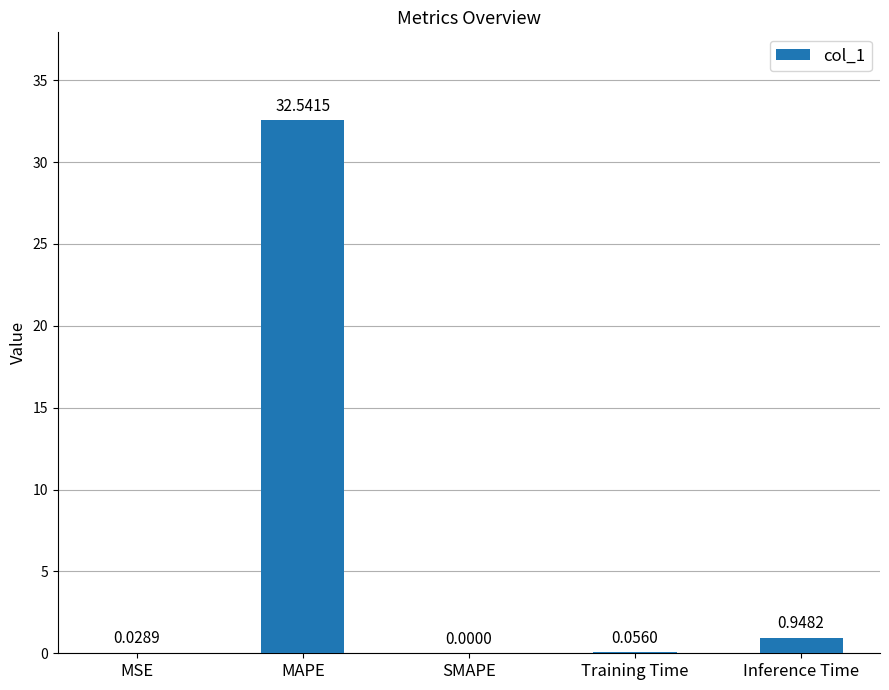

What is the sum of all values?

33.6